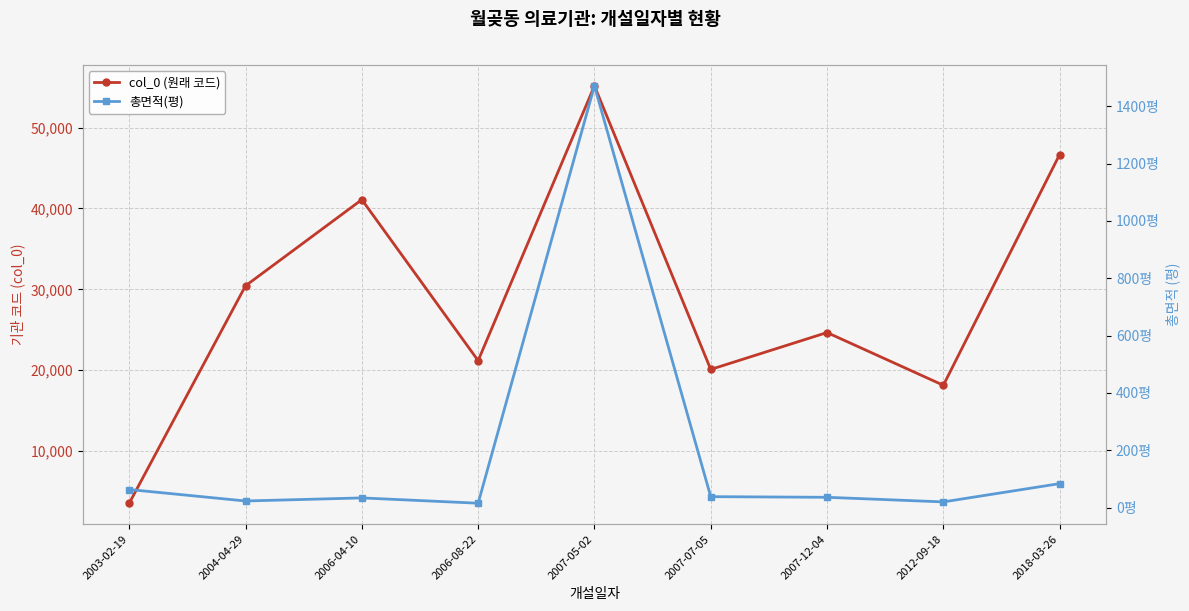

What is the difference between the maximum and minimum values in the 총면적(평) series?

1455.9